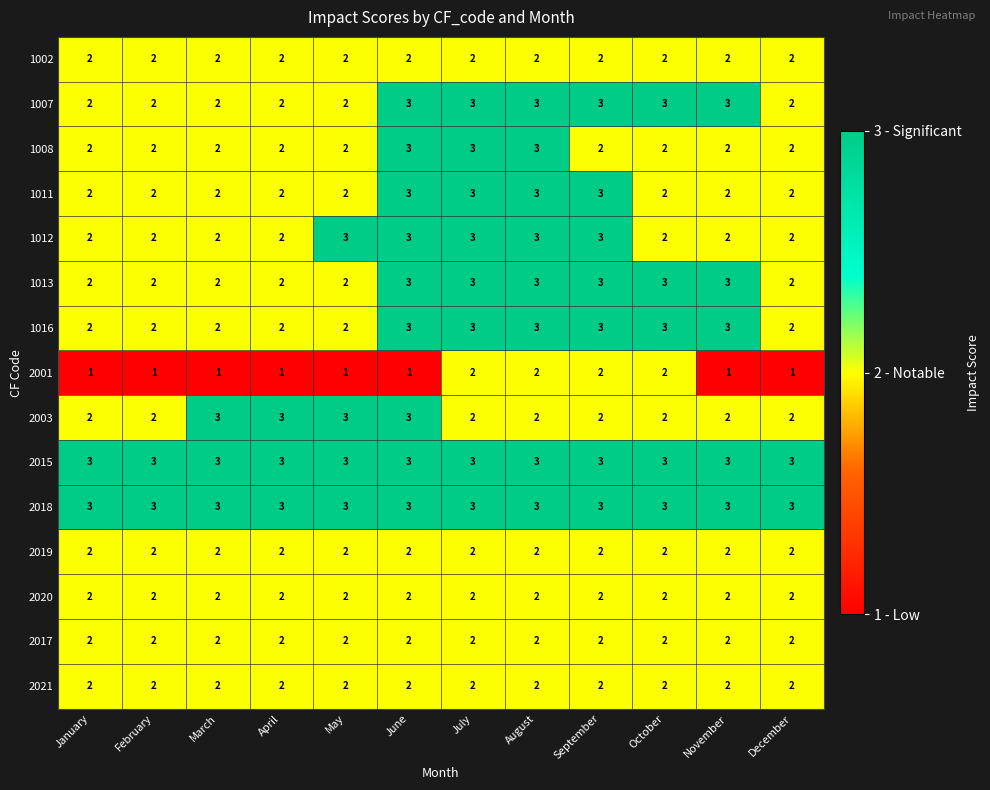

What is the greatest value displayed?

3